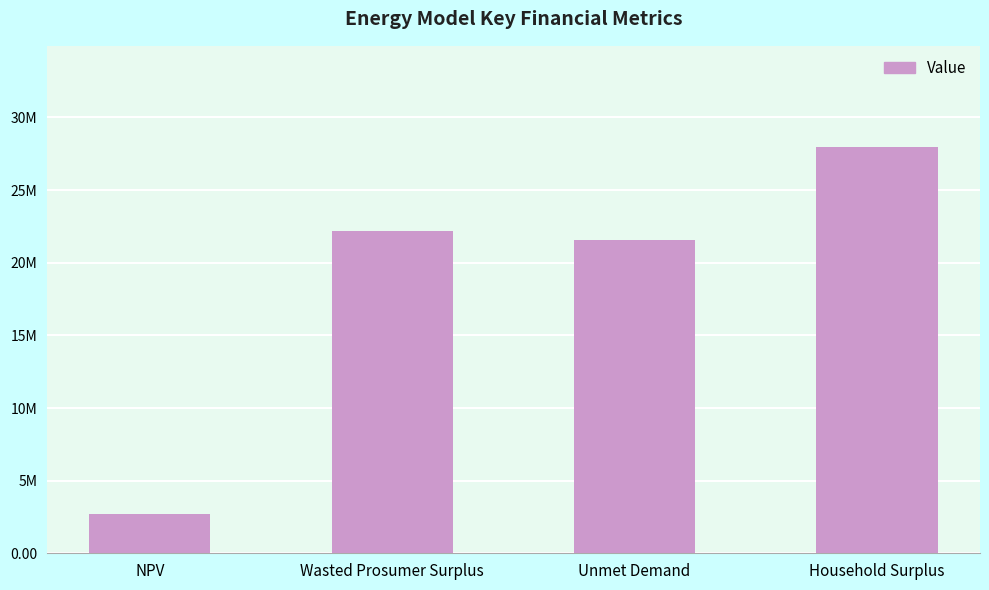

What is the value of the 2nd bar from the left?

22179313.7